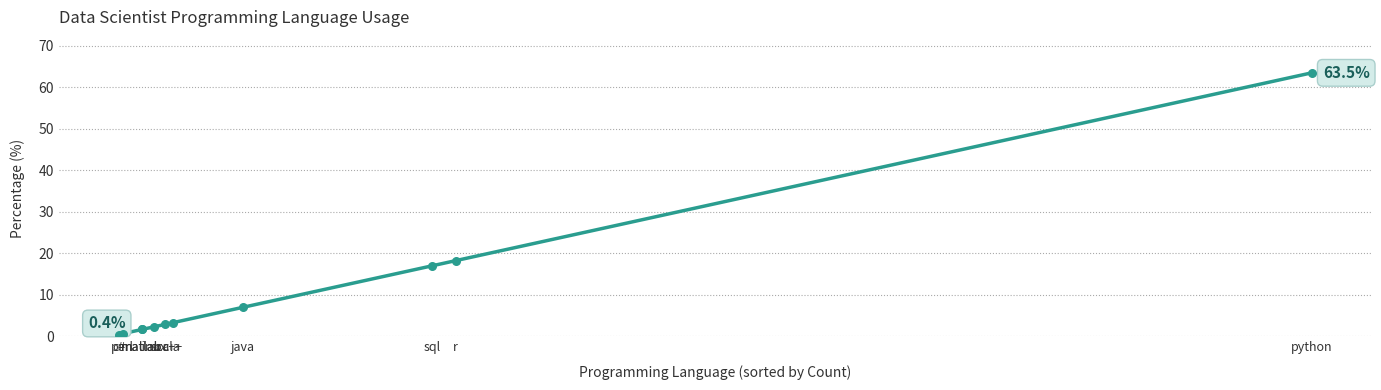

Between python and c++, which is larger?

python